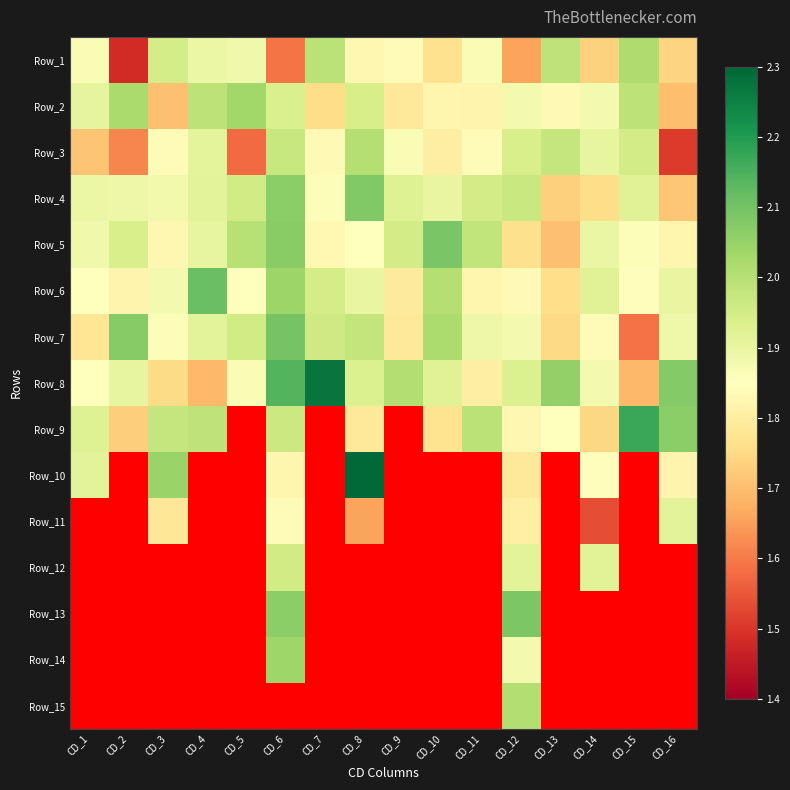

Reading left to right, list all the values displayed in this chart.

Row_1: CD_1=1.9	CD_2=1.5	CD_3=1.9	CD_4=1.9	CD_5=1.9	CD_6=1.6	CD_7=2.0	CD_8=1.8	CD_9=1.8	CD_10=1.8	CD_11=1.9	CD_12=1.7	CD_13=2.0	CD_14=1.7	CD_15=2.0	CD_16=1.7
Row_2: CD_1=1.9	CD_2=2.0	CD_3=1.7	CD_4=2.0	CD_5=2.0	CD_6=1.9	CD_7=1.8	CD_8=1.9	CD_9=1.8	CD_10=1.8	CD_11=1.8	CD_12=1.9	CD_13=1.8	CD_14=1.9	CD_15=2.0	CD_16=1.7
Row_3: CD_1=1.7	CD_2=1.6	CD_3=1.8	CD_4=1.9	CD_5=1.6	CD_6=2.0	CD_7=1.8	CD_8=2.0	CD_9=1.9	CD_10=1.8	CD_11=1.8	CD_12=1.9	CD_13=2.0	CD_14=1.9	CD_15=2.0	CD_16=1.5
Row_4: CD_1=1.9	CD_2=1.9	CD_3=1.9	CD_4=1.9	CD_5=2.0	CD_6=2.1	CD_7=1.9	CD_8=2.1	CD_9=1.9	CD_10=1.9	CD_11=2.0	CD_12=2.0	CD_13=1.7	CD_14=1.8	CD_15=1.9	CD_16=1.7
Row_5: CD_1=1.9	CD_2=1.9	CD_3=1.8	CD_4=1.9	CD_5=2.0	CD_6=2.1	CD_7=1.8	CD_8=1.8	CD_9=1.9	CD_10=2.1	CD_11=2.0	CD_12=1.8	CD_13=1.7	CD_14=1.9	CD_15=1.9	CD_16=1.8
Row_6: CD_1=1.8	CD_2=1.8	CD_3=1.9	CD_4=2.1	CD_5=1.9	CD_6=2.0	CD_7=1.9	CD_8=1.9	CD_9=1.8	CD_10=2.0	CD_11=1.8	CD_12=1.8	CD_13=1.8	CD_14=1.9	CD_15=1.8	CD_16=1.9
Row_7: CD_1=1.8	CD_2=2.1	CD_3=1.9	CD_4=1.9	CD_5=2.0	CD_6=2.1	CD_7=2.0	CD_8=2.0	CD_9=1.8	CD_10=2.0	CD_11=1.9	CD_12=1.9	CD_13=1.7	CD_14=1.8	CD_15=1.6	CD_16=1.9
Row_8: CD_1=1.9	CD_2=1.9	CD_3=1.8	CD_4=1.7	CD_5=1.9	CD_6=2.1	CD_7=2.3	CD_8=1.9	CD_9=2.0	CD_10=1.9	CD_11=1.8	CD_12=1.9	CD_13=2.1	CD_14=1.9	CD_15=1.7	CD_16=2.1
Row_9: CD_1=1.9	CD_2=1.7	CD_3=2.0	CD_4=2.0	CD_5=0.0	CD_6=2.0	CD_7=0.0	CD_8=1.8	CD_9=0.0	CD_10=1.8	CD_11=2.0	CD_12=1.8	CD_13=1.8	CD_14=1.7	CD_15=2.2	CD_16=2.1
Row_10: CD_1=1.9	CD_2=0.0	CD_3=2.0	CD_4=0.0	CD_5=0.0	CD_6=1.8	CD_7=0.0	CD_8=2.3	CD_9=0.0	CD_10=0.0	CD_11=0.0	CD_12=1.8	CD_13=0.0	CD_14=1.8	CD_15=0.0	CD_16=1.8
Row_11: CD_1=0.0	CD_2=0.0	CD_3=1.8	CD_4=0.0	CD_5=0.0	CD_6=1.8	CD_7=0.0	CD_8=1.7	CD_9=0.0	CD_10=0.0	CD_11=0.0	CD_12=1.8	CD_13=0.0	CD_14=1.5	CD_15=0.0	CD_16=1.9
Row_12: CD_1=0.0	CD_2=0.0	CD_3=0.0	CD_4=0.0	CD_5=0.0	CD_6=2.0	CD_7=0.0	CD_8=0.0	CD_9=0.0	CD_10=0.0	CD_11=0.0	CD_12=1.9	CD_13=0.0	CD_14=1.9	CD_15=0.0	CD_16=0.0
Row_13: CD_1=0.0	CD_2=0.0	CD_3=0.0	CD_4=0.0	CD_5=0.0	CD_6=2.1	CD_7=0.0	CD_8=0.0	CD_9=0.0	CD_10=0.0	CD_11=0.0	CD_12=2.1	CD_13=0.0	CD_14=0.0	CD_15=0.0	CD_16=0.0
Row_14: CD_1=0.0	CD_2=0.0	CD_3=0.0	CD_4=0.0	CD_5=0.0	CD_6=2.0	CD_7=0.0	CD_8=0.0	CD_9=0.0	CD_10=0.0	CD_11=0.0	CD_12=1.9	CD_13=0.0	CD_14=0.0	CD_15=0.0	CD_16=0.0
Row_15: CD_1=0.0	CD_2=0.0	CD_3=0.0	CD_4=0.0	CD_5=0.0	CD_6=0.0	CD_7=0.0	CD_8=0.0	CD_9=0.0	CD_10=0.0	CD_11=0.0	CD_12=2.0	CD_13=0.0	CD_14=0.0	CD_15=0.0	CD_16=0.0